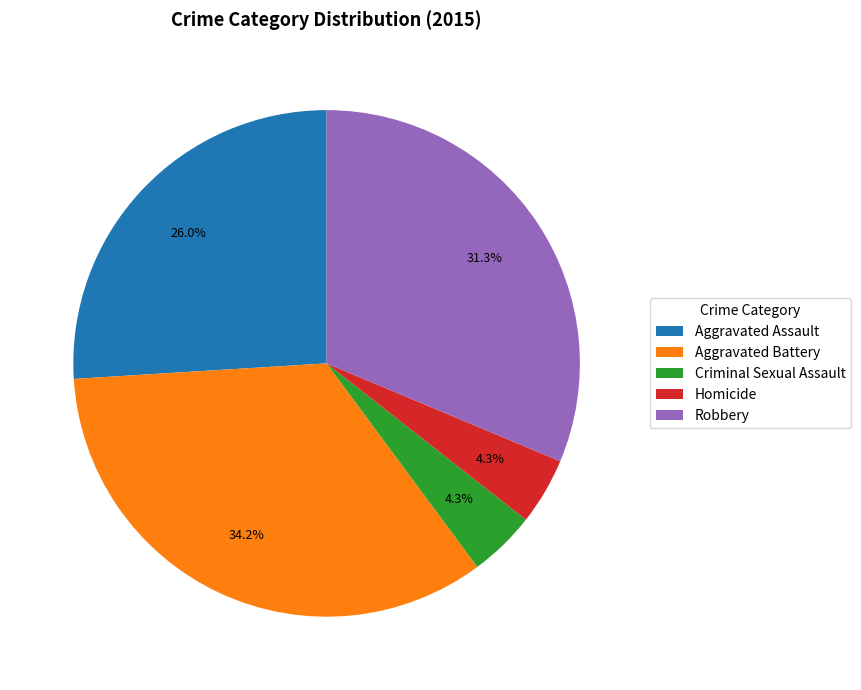

To the nearest percent, what is the combined percentage of Aggravated Assault and Criminal Sexual Assault?

30%